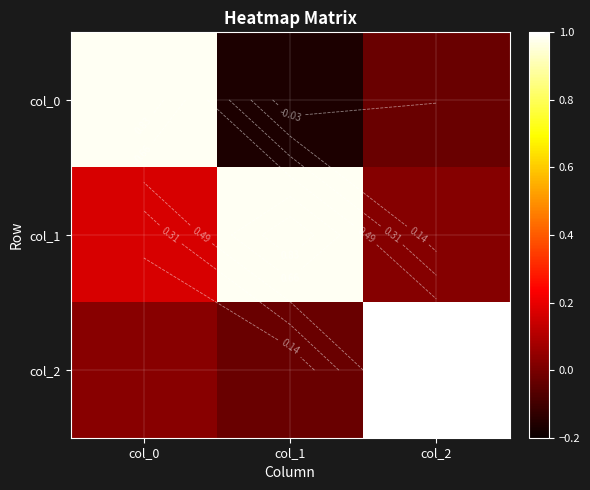

Which has a higher value, col_1 or col_2?

col_2